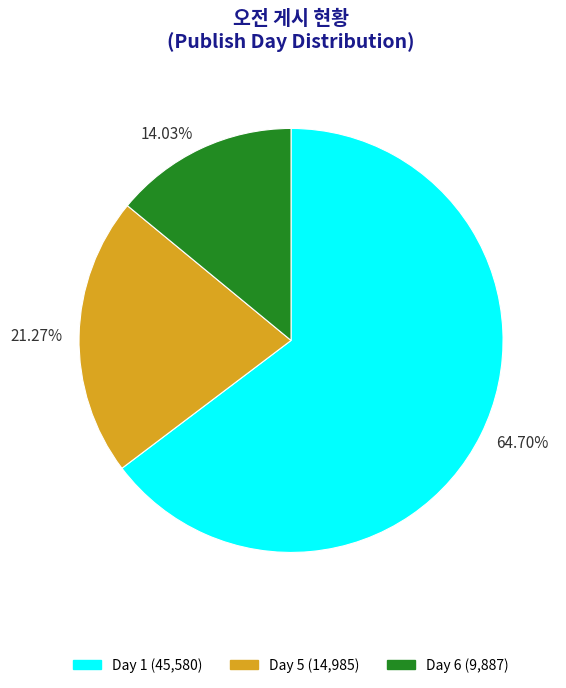

Is there a majority slice in this chart?

Yes